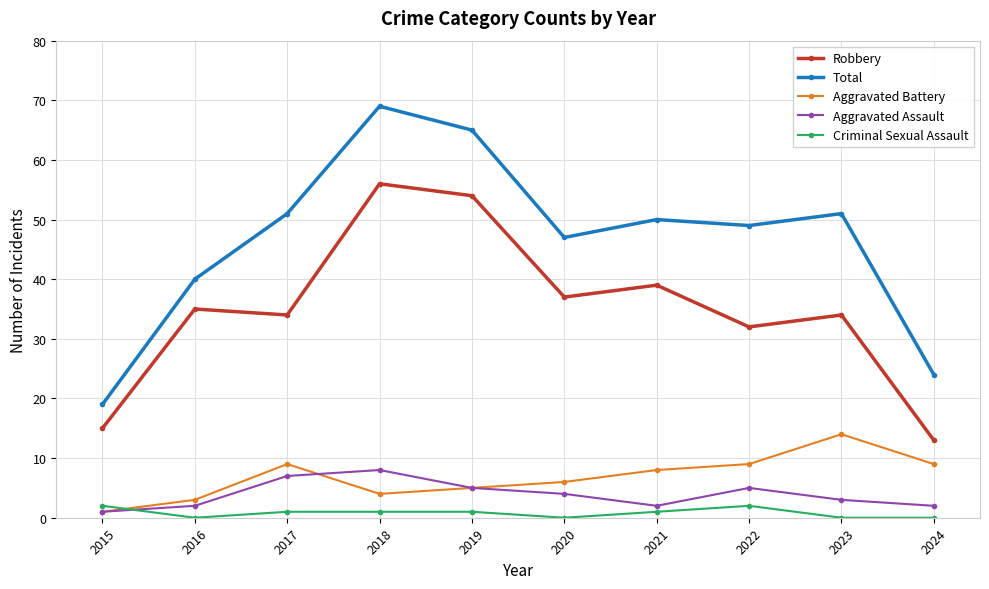

What is the lowest value of the Robbery series?

13